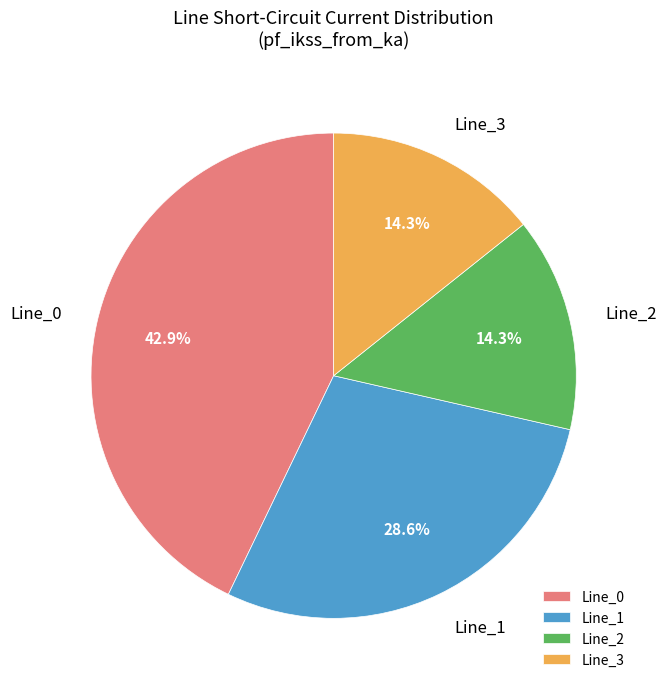

Does any single category account for the majority?

No